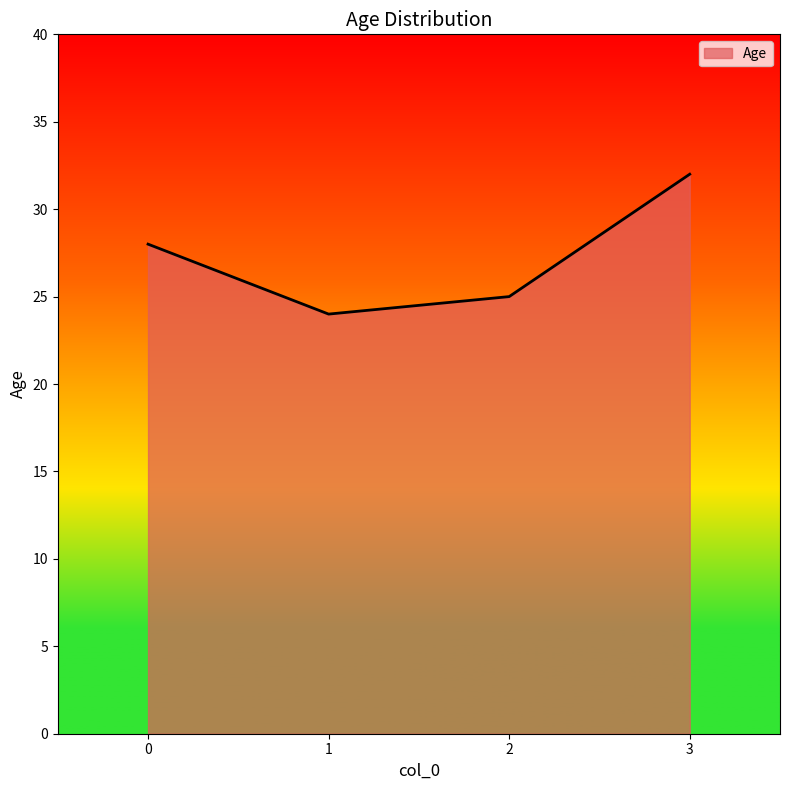

What is the difference between the values at 2 and 0?

3